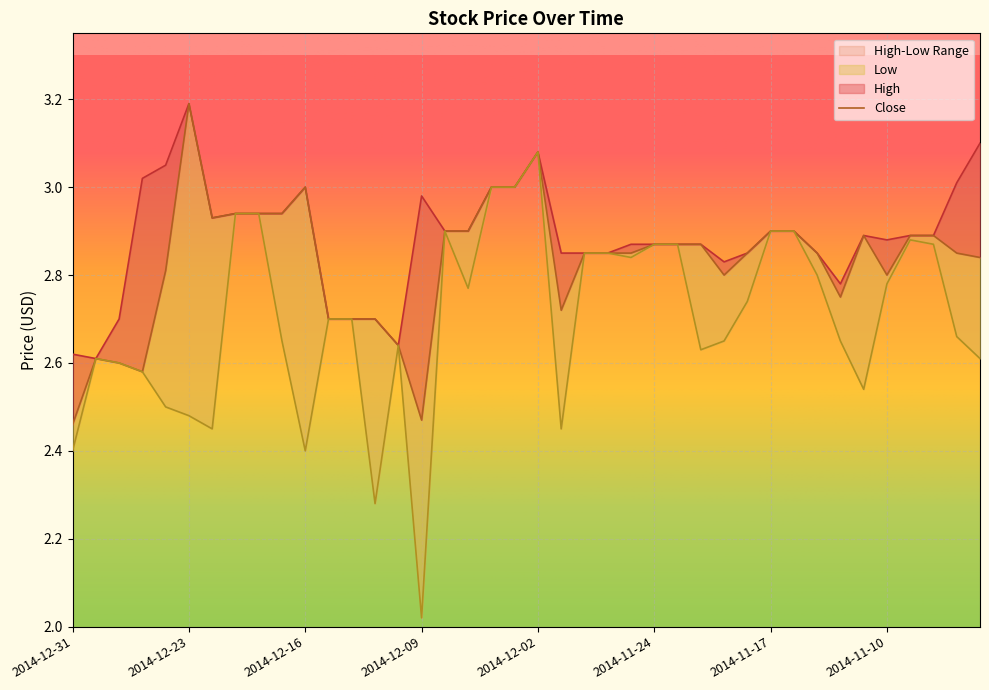

Which series has the largest total across all categories?

High